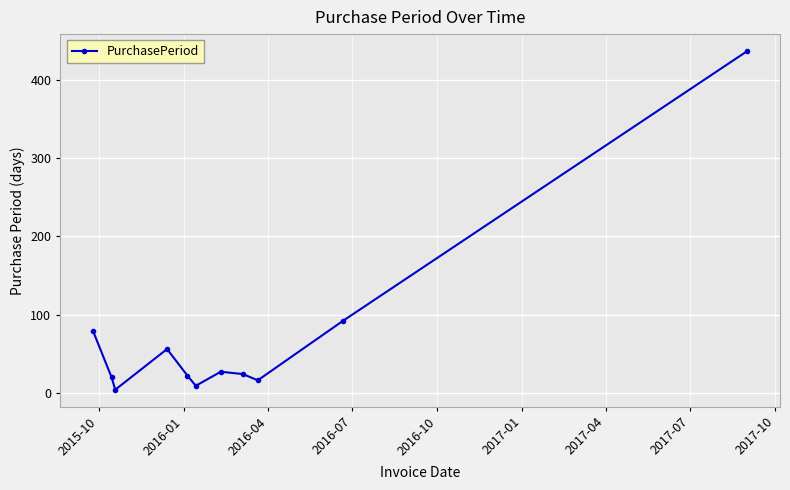

What is the average value?

71